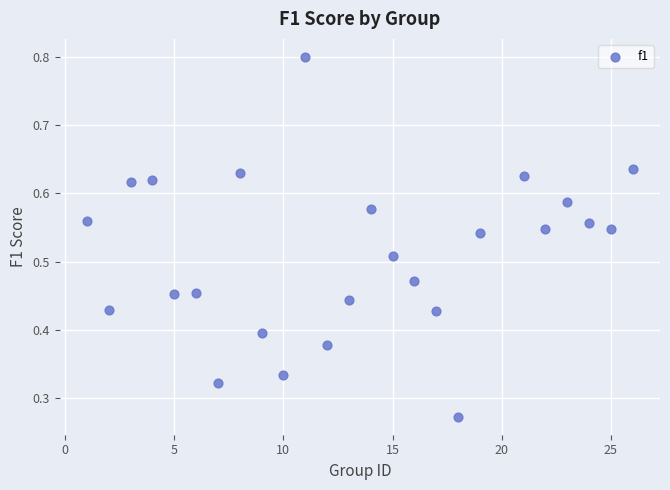

What is the range of X values (max minus min)?

25.0